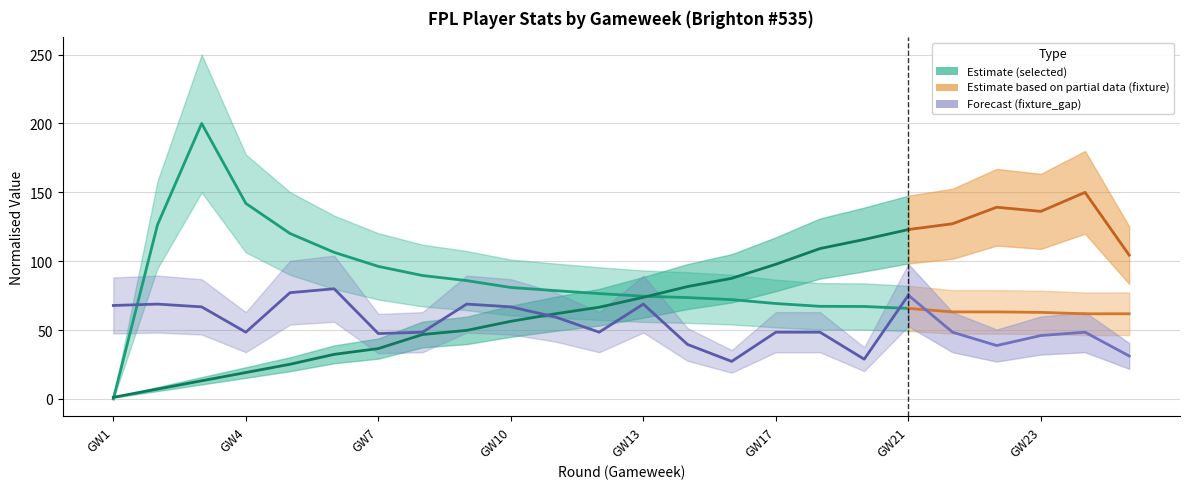

At how many categories does at least one series exceed 179?

1